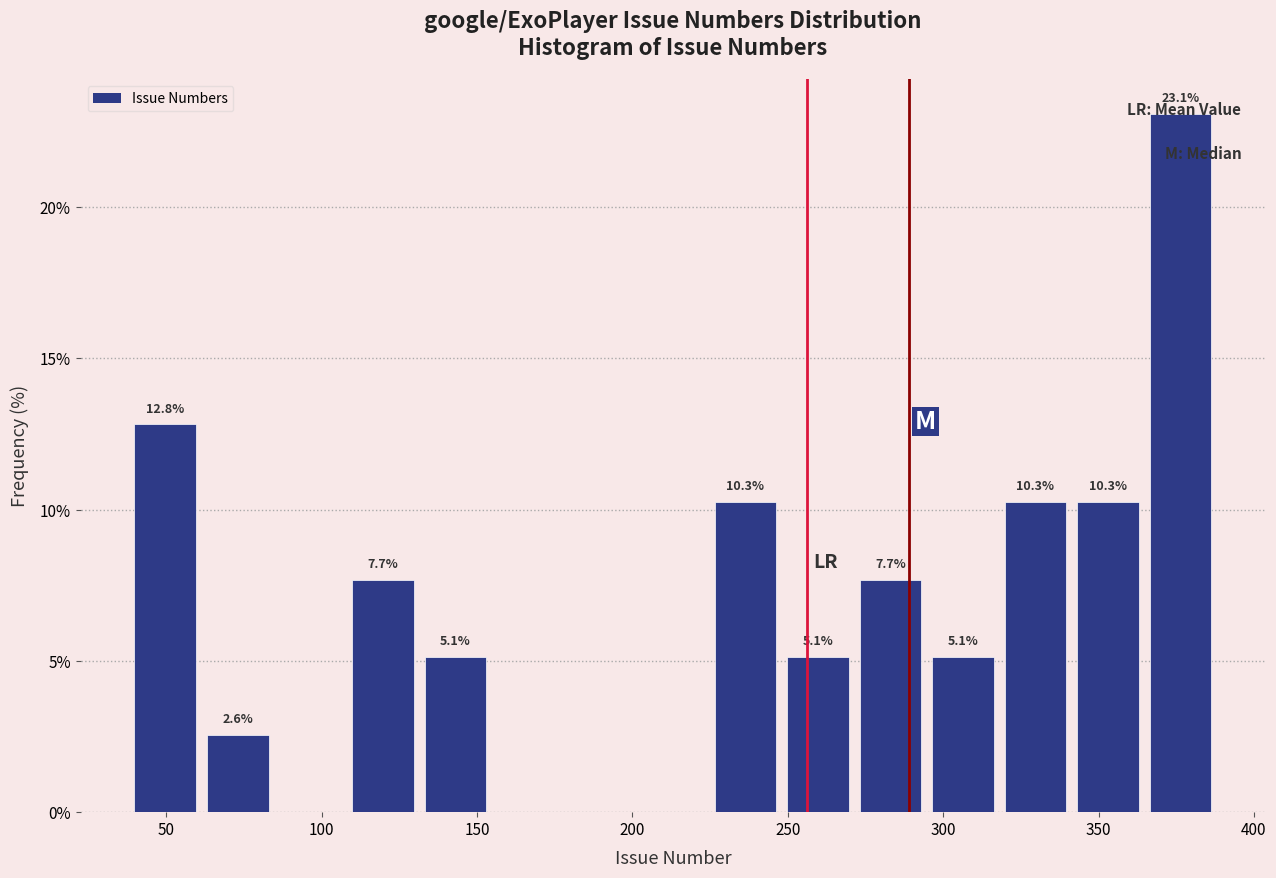

Which range on the x-axis has the tallest bar?

365 to 390